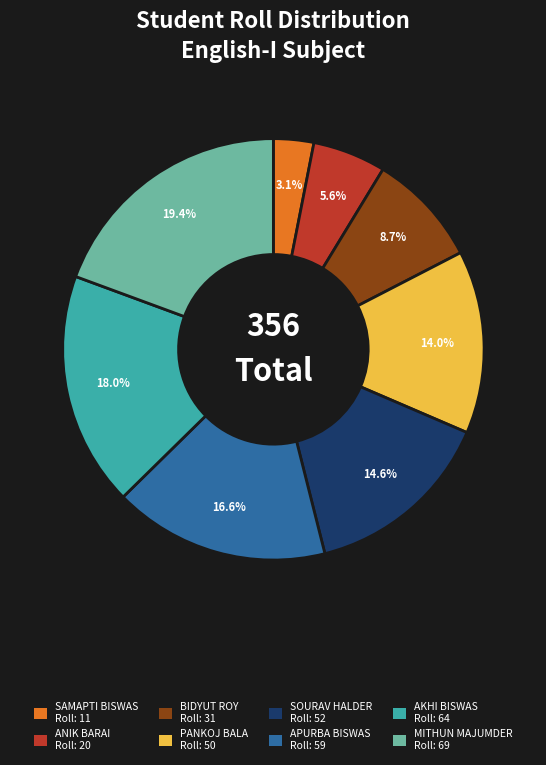

Between BIDYUT ROY and AKHI BISWAS, which is larger?

AKHI BISWAS